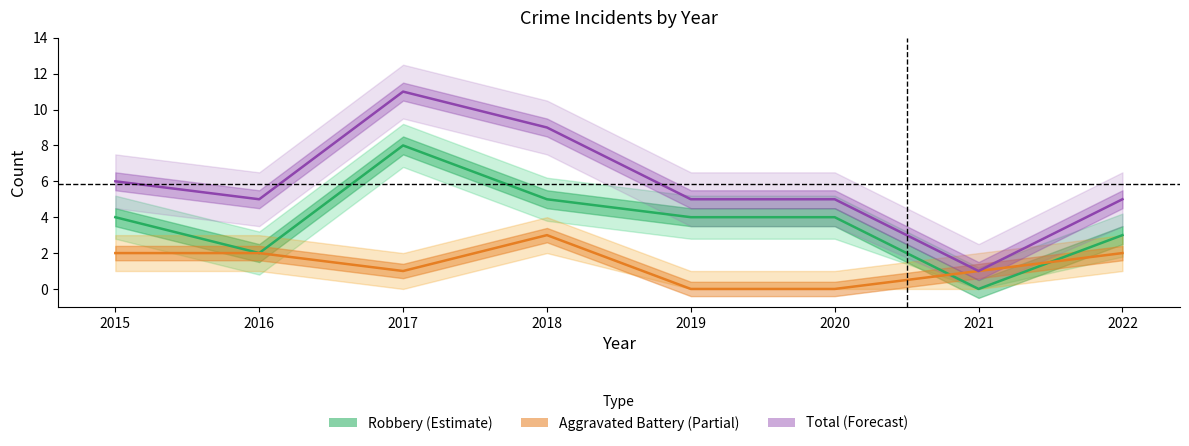

Reading left to right, list all the values displayed in this chart.

Aggravated Battery: 2	2	1	3	0	0	1	2
Robbery: 4	2	8	5	4	4	0	3
Total: 6	5	11	9	5	5	1	5